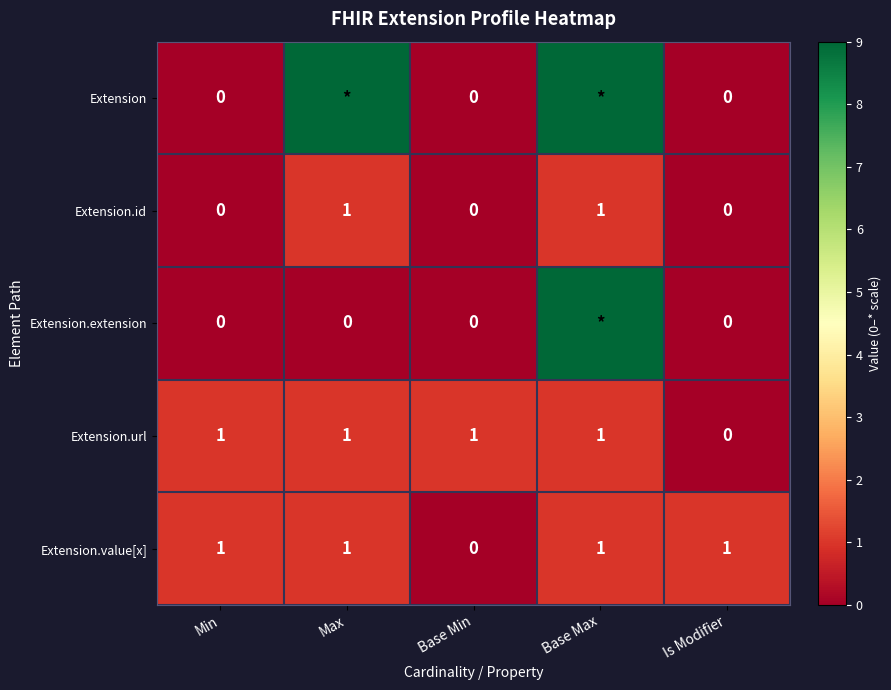

True or false: Extension.url has a value of 0 at Base Min.

False